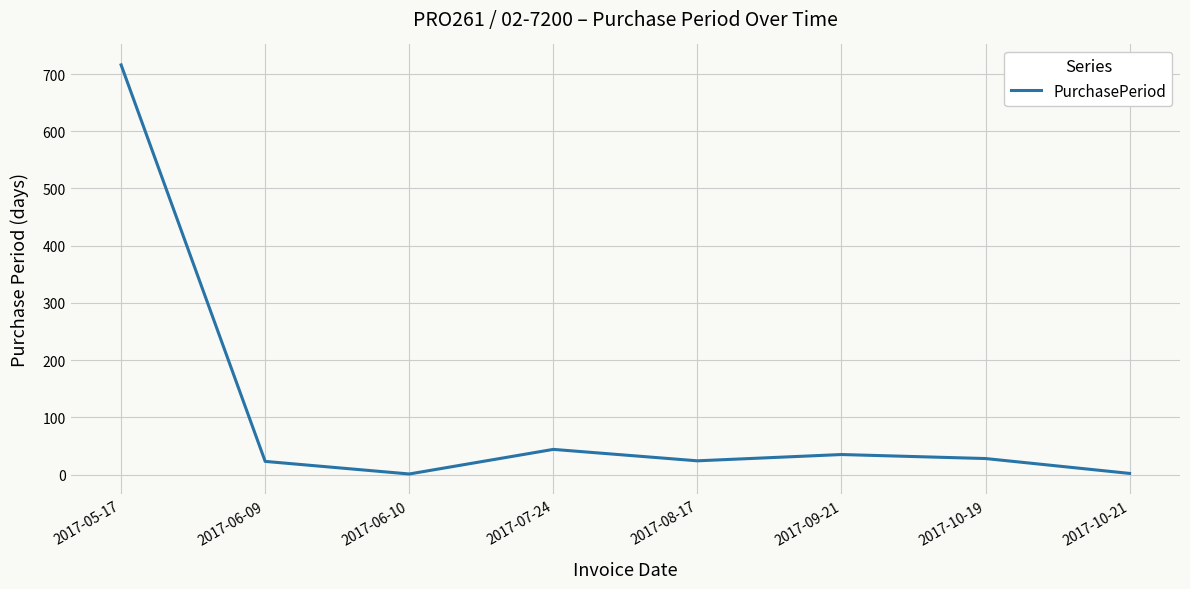

Between 2017-05-17 and 2017-07-24, which is larger?

2017-05-17